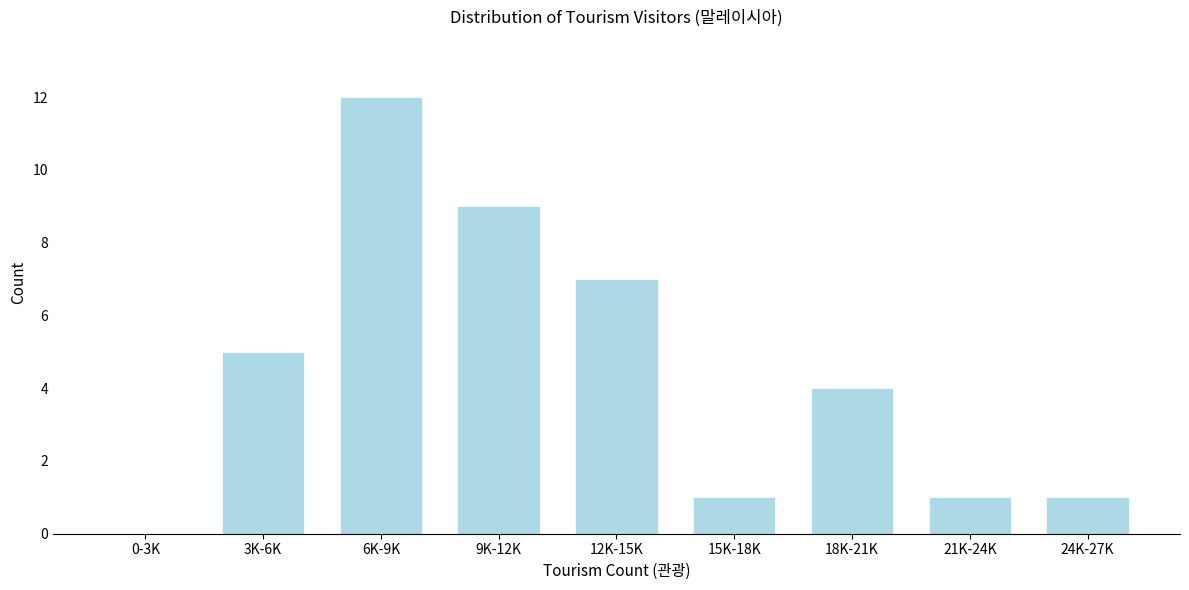

Reading left to right, extract all data points from this chart.

0-3K=0	3K-6K=5	6K-9K=12	9K-12K=9	12K-15K=7	15K-18K=1	18K-21K=4	21K-24K=1	24K-27K=1